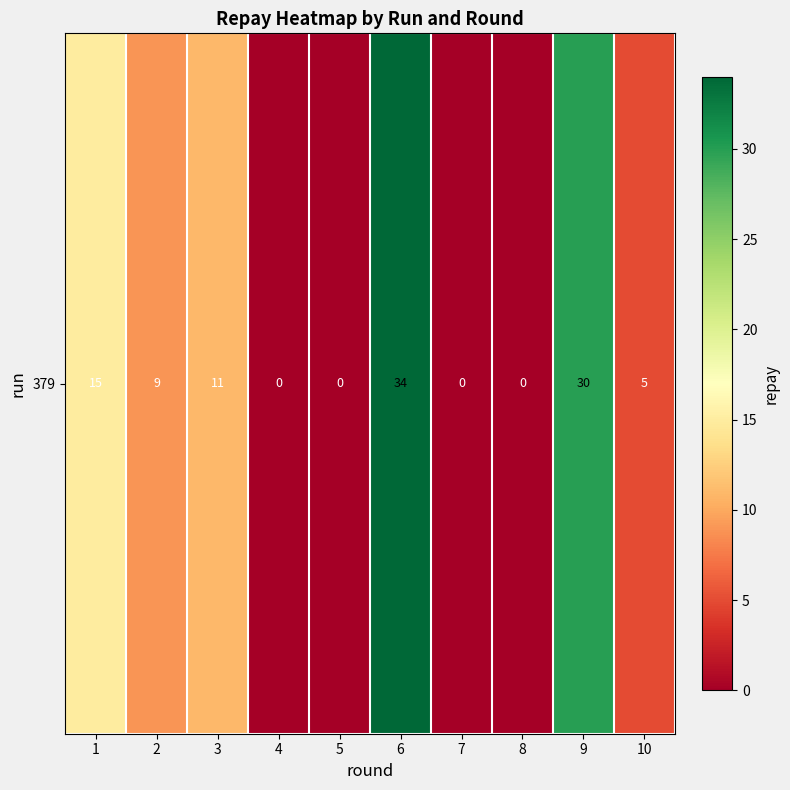

Reading left to right, list all the values displayed in this chart.

1=15	2=9	3=11	4=0	5=0	6=34	7=0	8=0	9=30	10=5